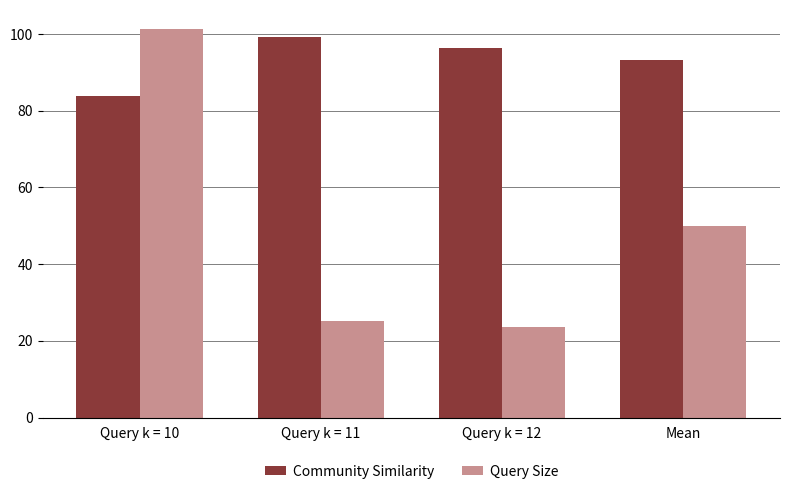

What are all the series names shown in the legend?

Community Similarity, Query Size